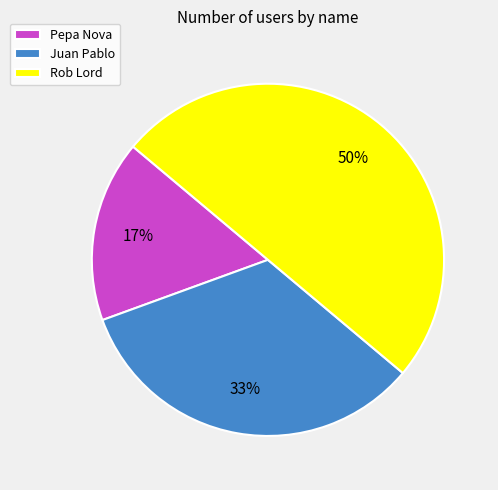

Does Juan Pablo represent more than half of the total?

No